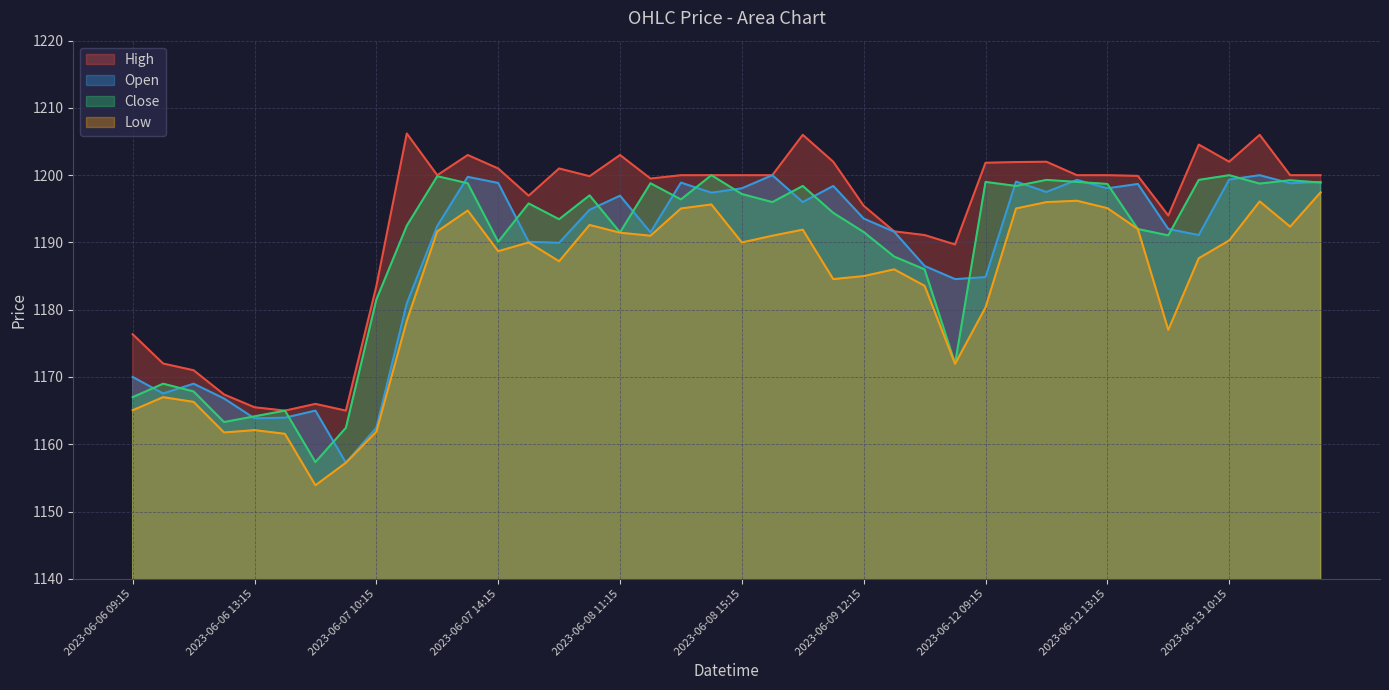

Which series changed the most between 2023-06-09 10:15 and 2023-06-09 13:15?

High